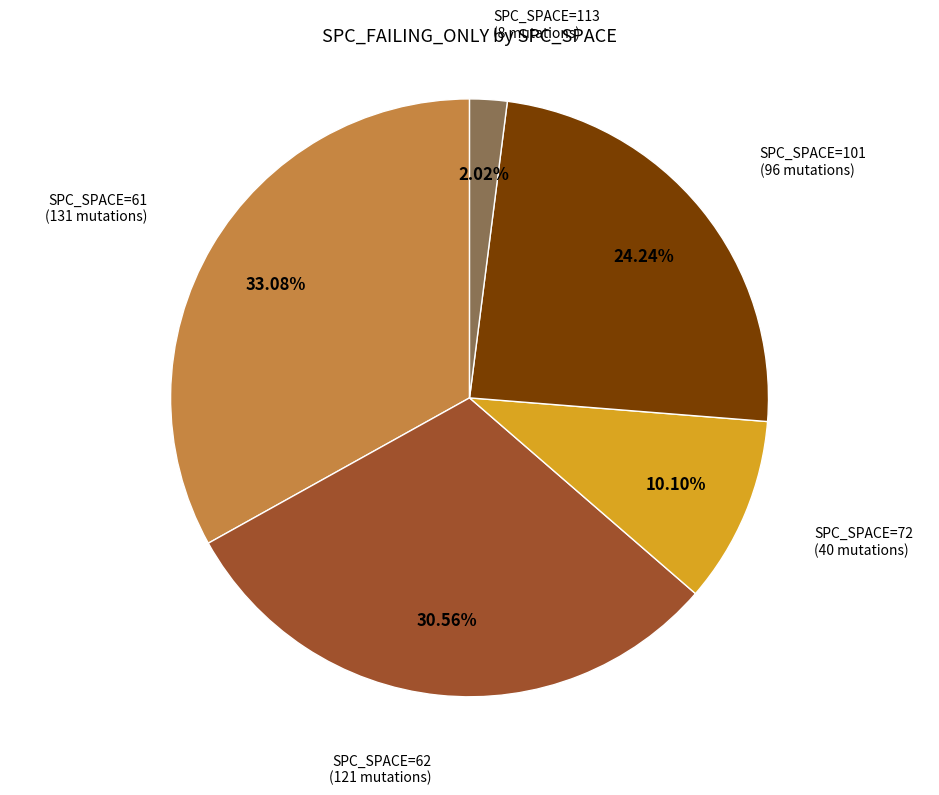

Is there any slice that represents more than half of the pie?

No